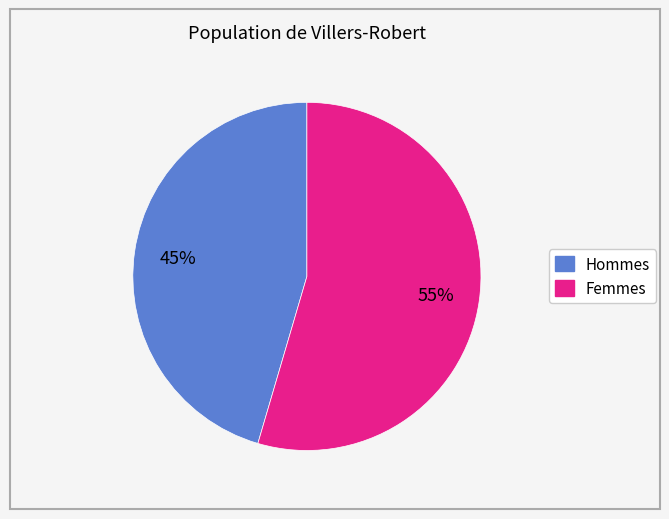

Is there any slice that represents more than half of the pie?

Yes